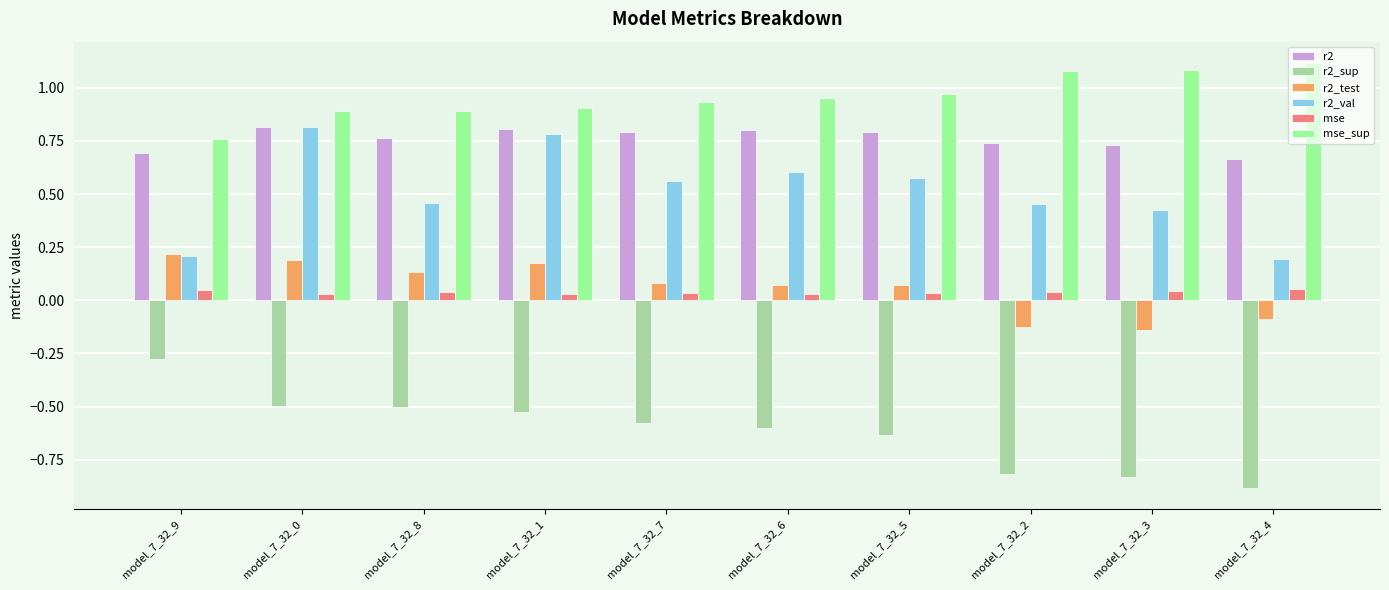

What is the sum of all r2_sup values?

-6.1